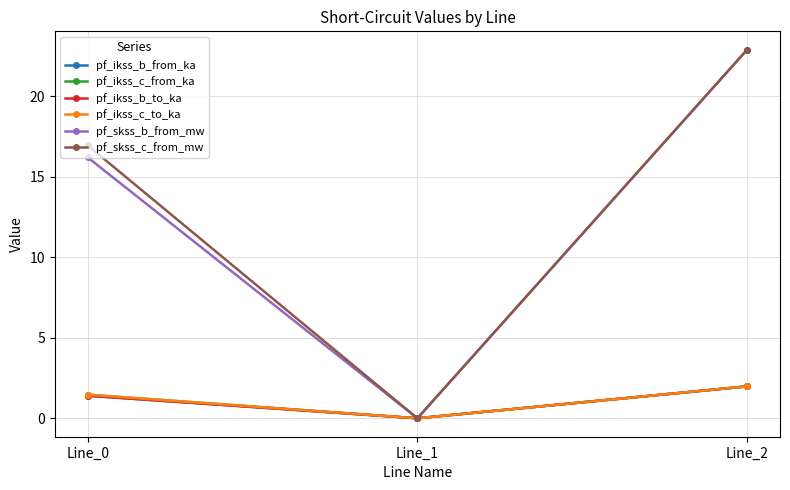

Reading left to right, what are all the values shown in this chart?

pf_ikss_b_from_ka: 1.4	0.0	2.0
pf_ikss_c_from_ka: 1.5	0.0	2.0
pf_ikss_b_to_ka: 1.4	0.0	2.0
pf_ikss_c_to_ka: 1.5	0.0	2.0
pf_skss_b_from_mw: 16.2	0.0	22.9
pf_skss_c_from_mw: 16.9	0.0	22.9